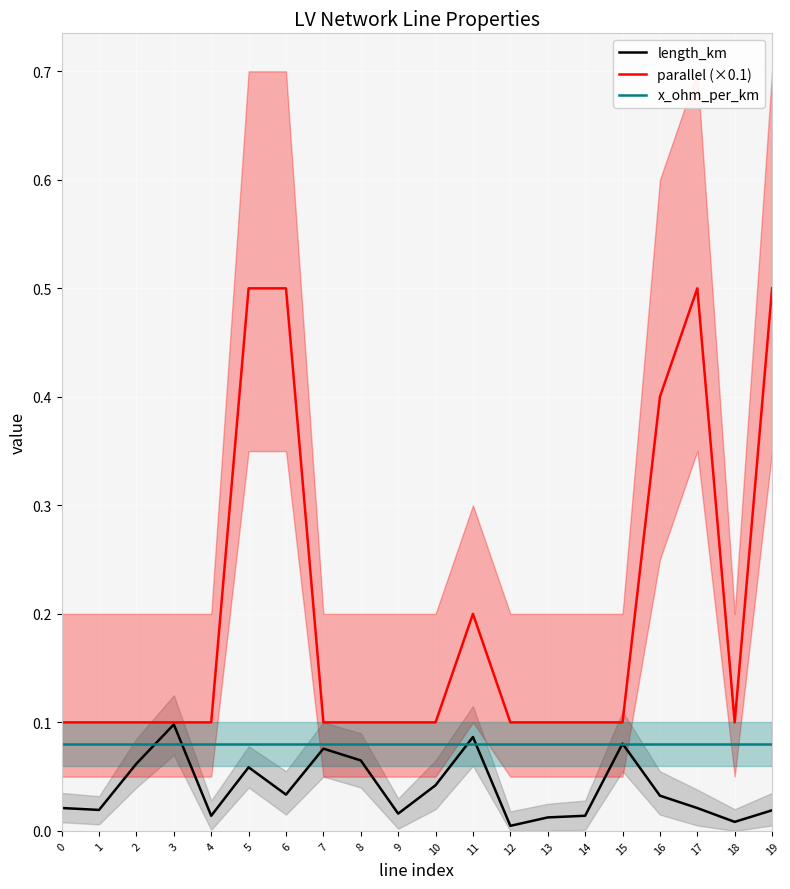

Does the chart display data point markers on the line(s)?

No